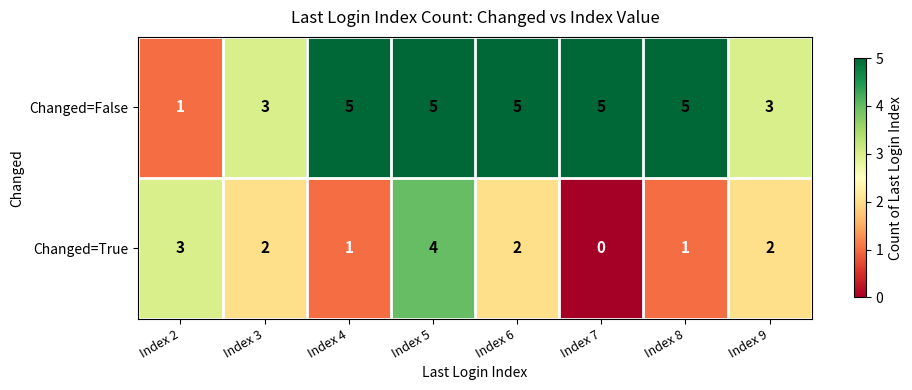

Between Index 6 and Index 7, which series saw the biggest shift?

Changed=True